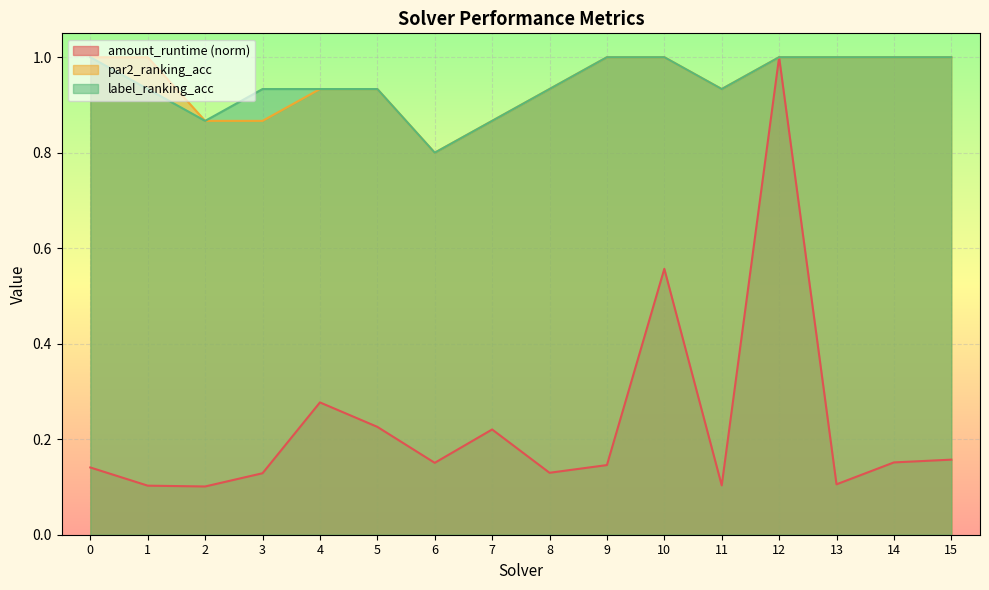

At which category is the sum across all series the highest?

12